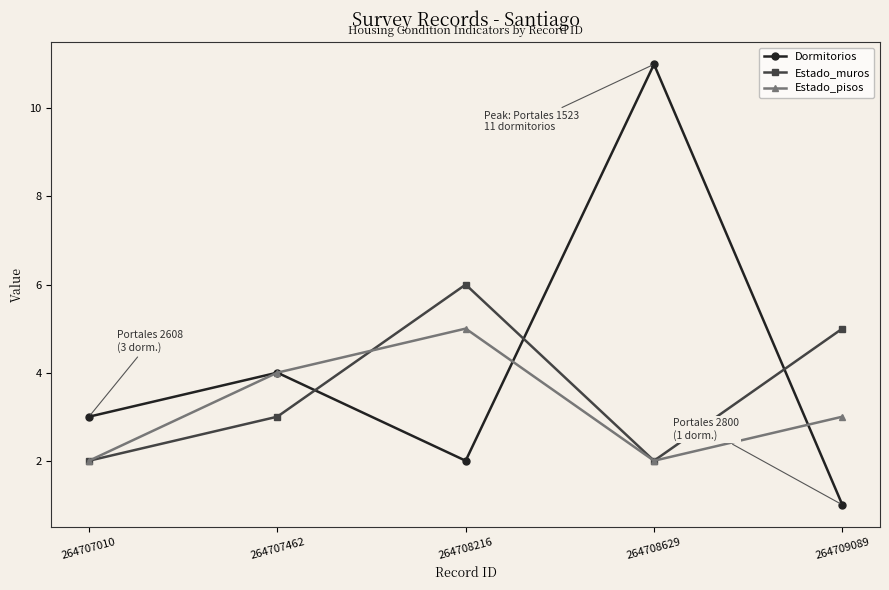

Rank the series by their maximum value, from highest to lowest.

Dormitorios, Estado_muros, Estado_pisos